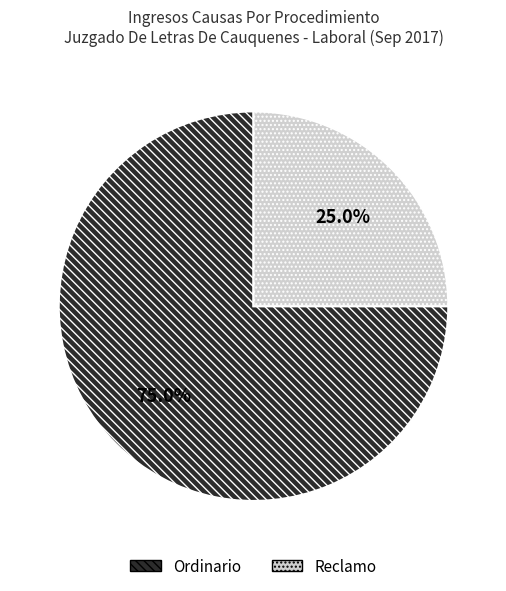

What is the smallest slice in the pie chart?

Reclamo